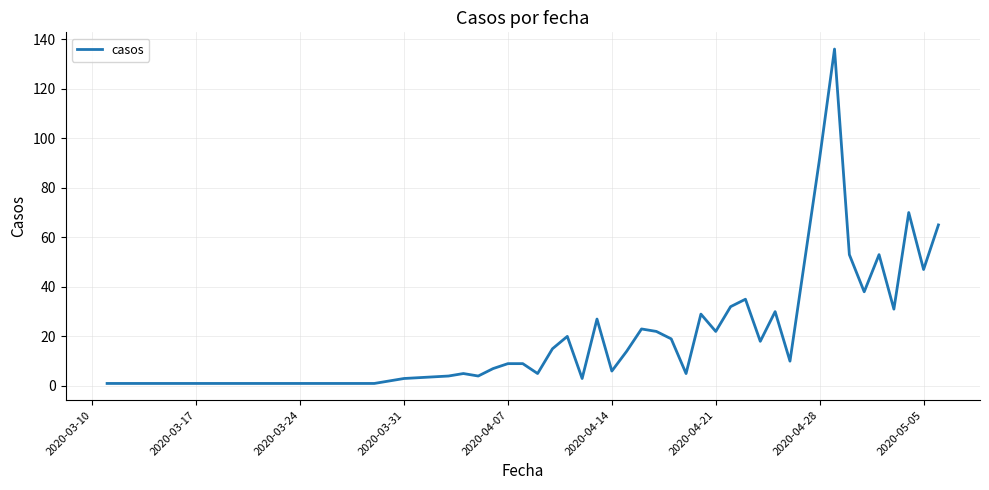

What is the greatest value displayed?

136